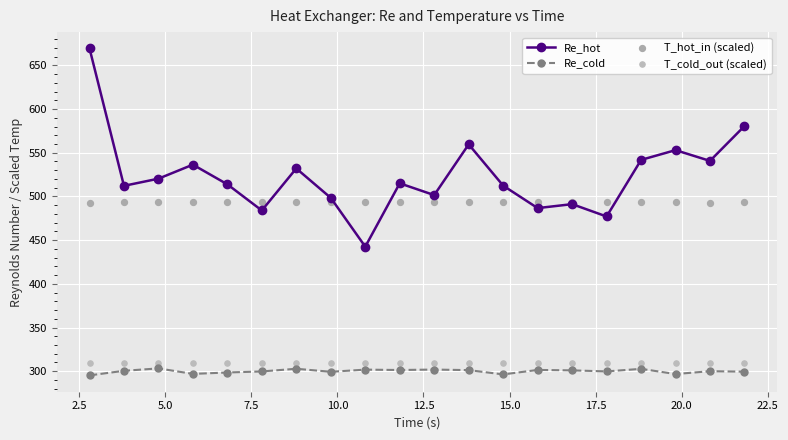

What are all the series names shown in the legend?

Re_hot, Re_cold, T_hot_in (scaled), T_cold_out (scaled)